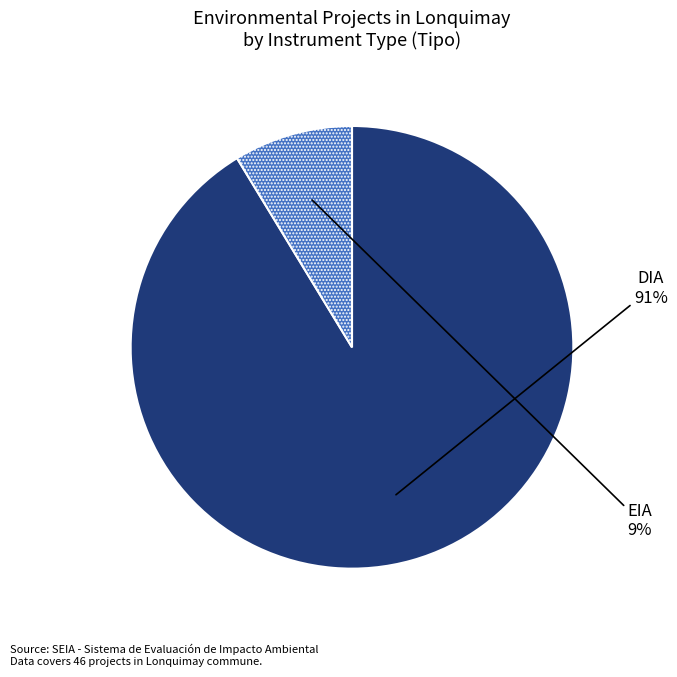

To the nearest percent, what is the average slice percentage?

50%